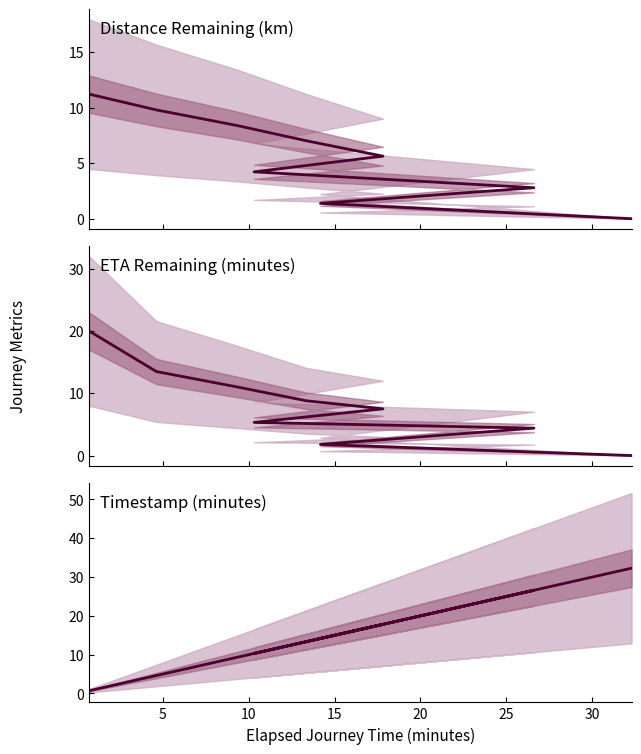

True or false: distance_remaining_km has more than 1 interior local peaks.

False